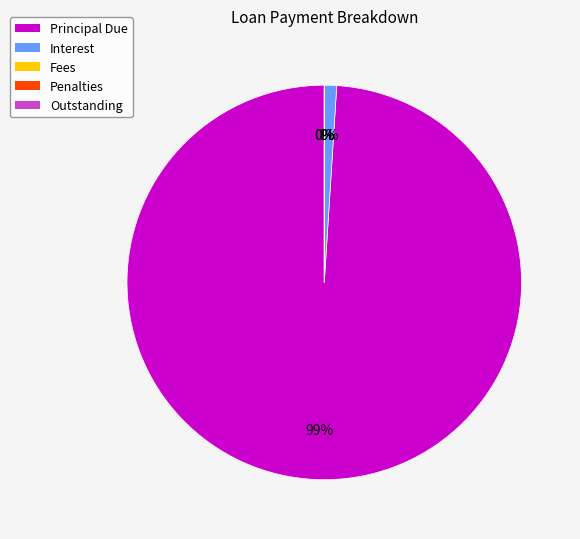

How many slices are in this pie chart?

2